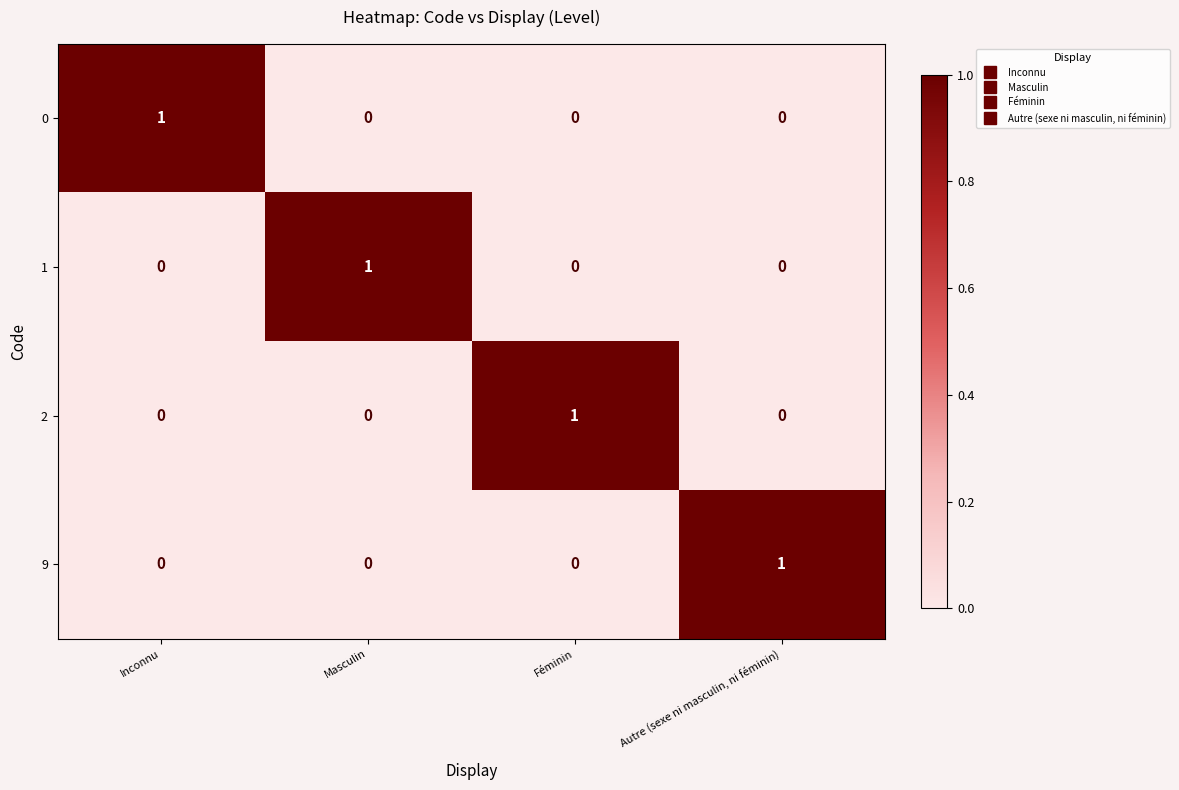

Which category has the highest value in the 2 series?

Féminin